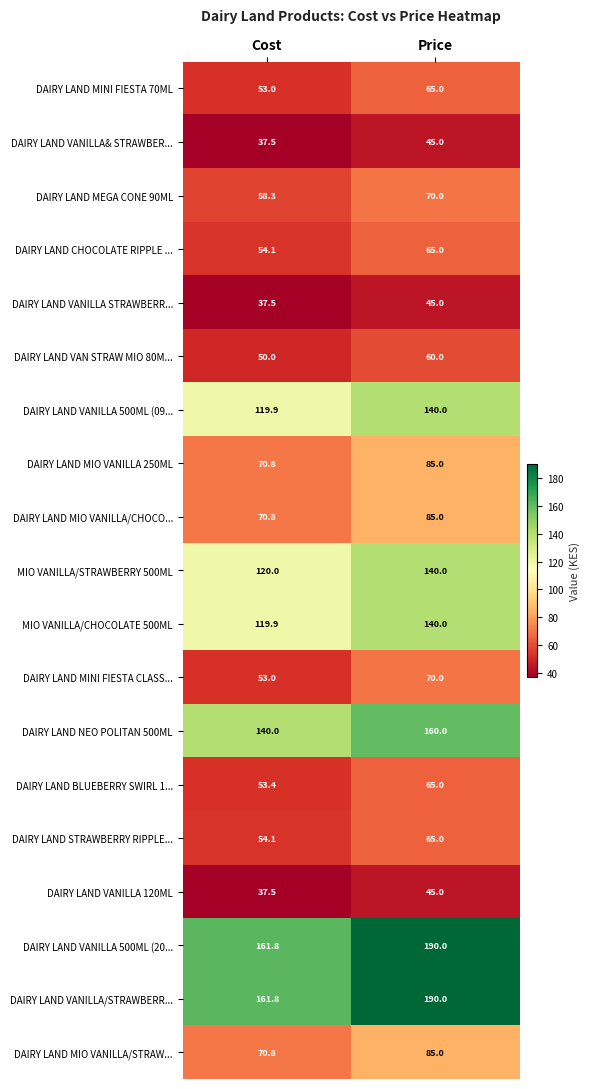

Read the DAIRY LAND CHOCOLATE RIPPLE ... value at Cost.

54.1